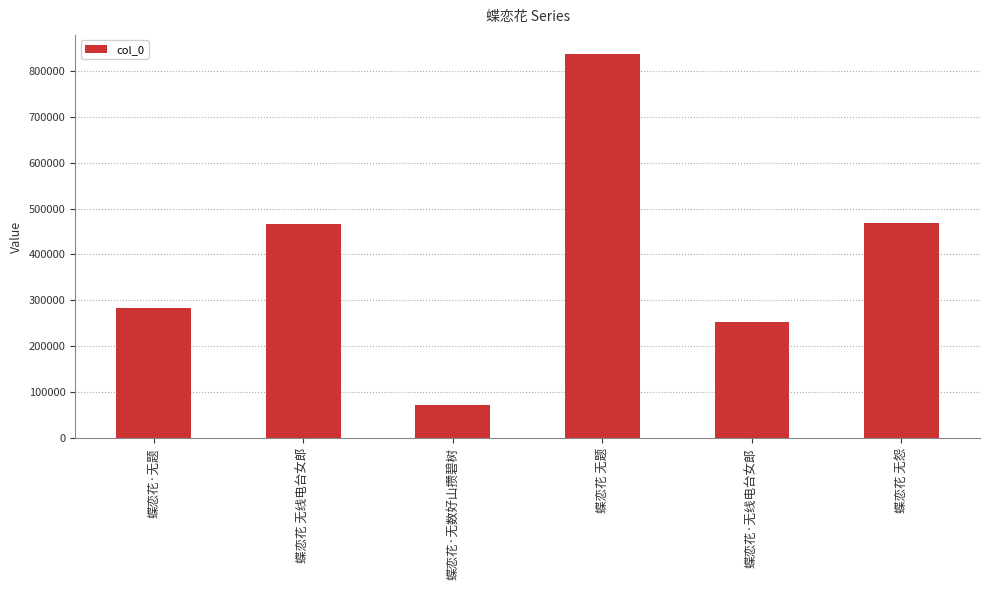

At which label is the value closest to 454841?

蝶恋花 无线电台女郎